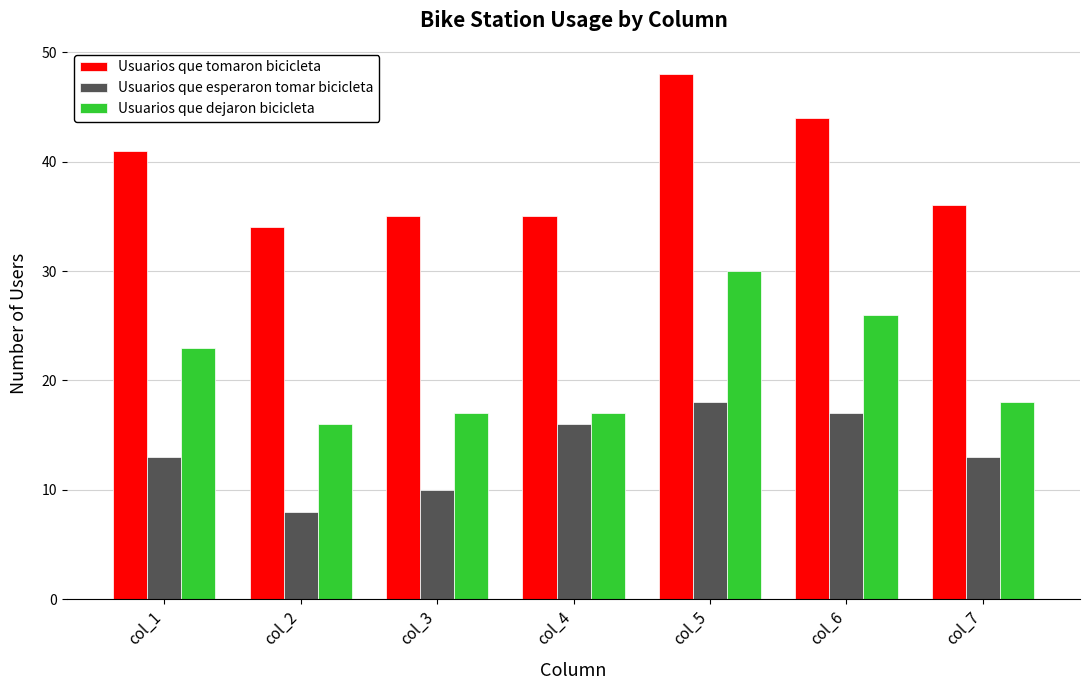

What is the greatest value displayed?

48